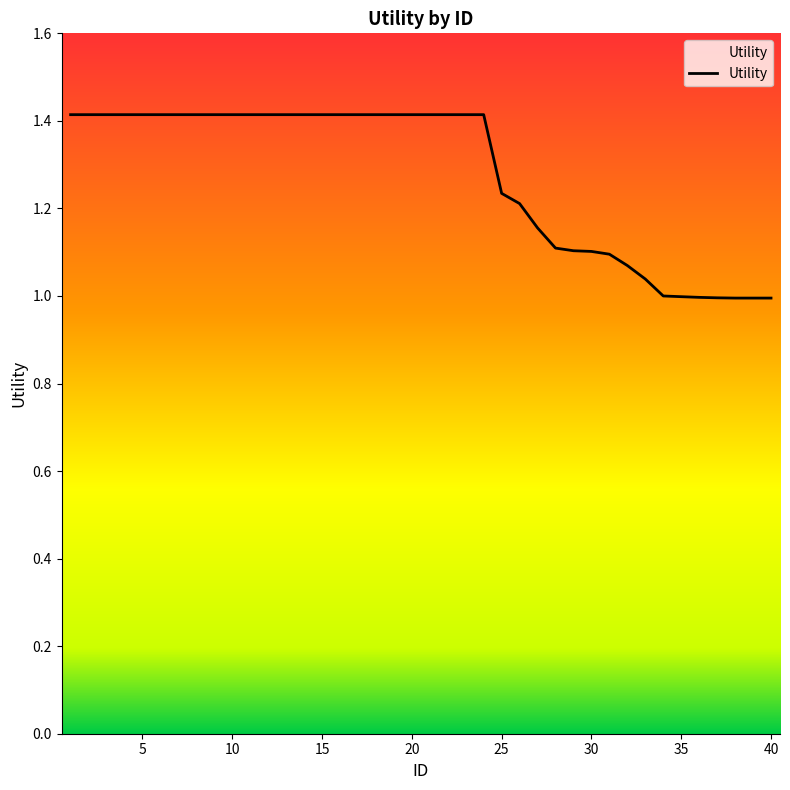

What is the greatest value displayed?

1.4